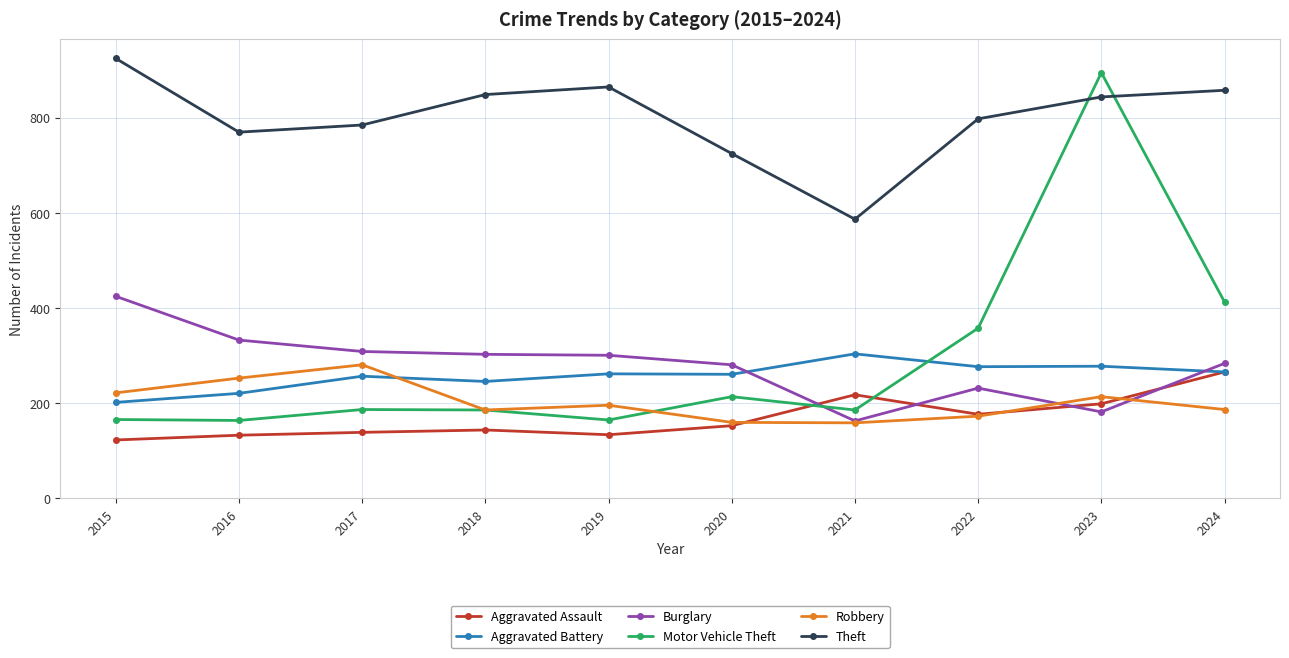

Between which two adjacent categories do Aggravated Battery and Motor Vehicle Theft first intersect?

2021 and 2022